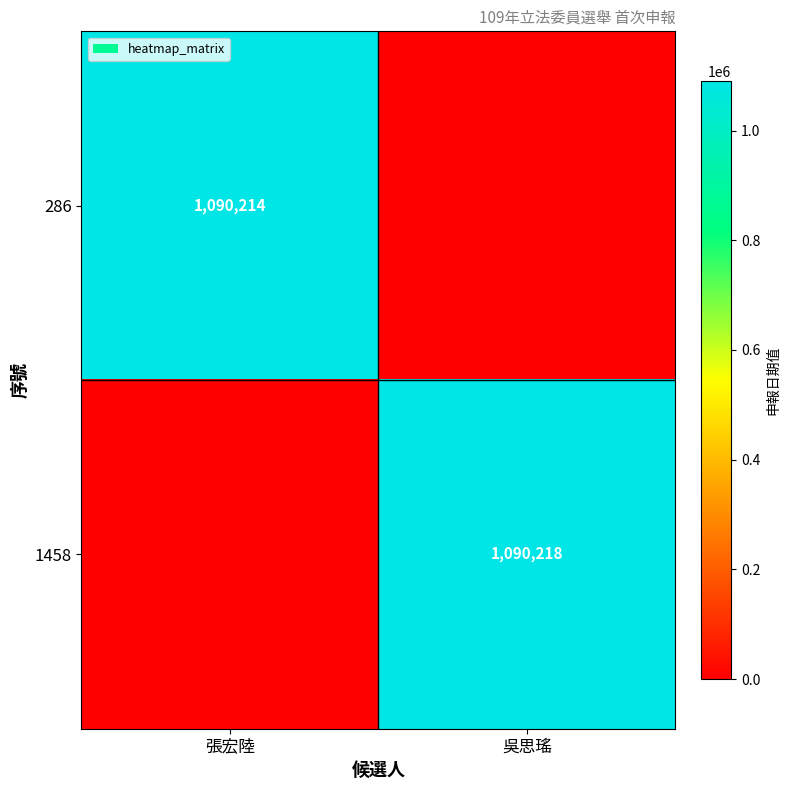

Is the value of 1458 at 吳思瑤 greater than the value of 286 at 張宏陸?

Yes